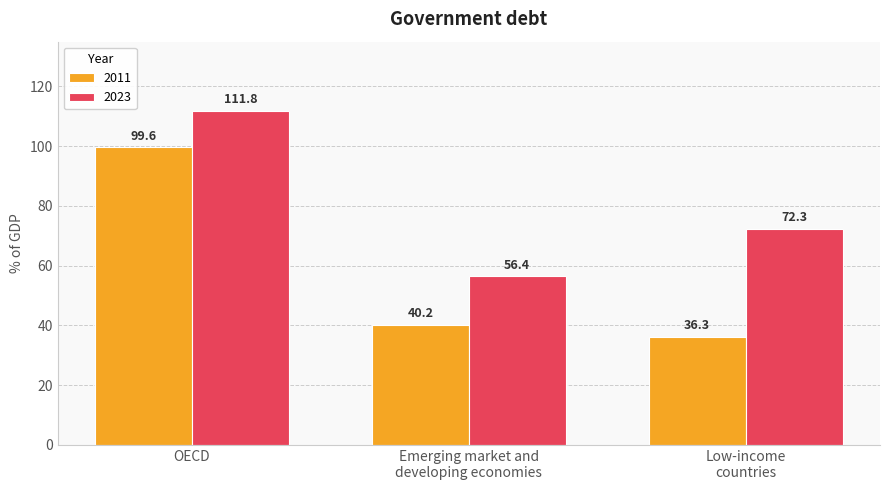

How many bars are there in total?

6